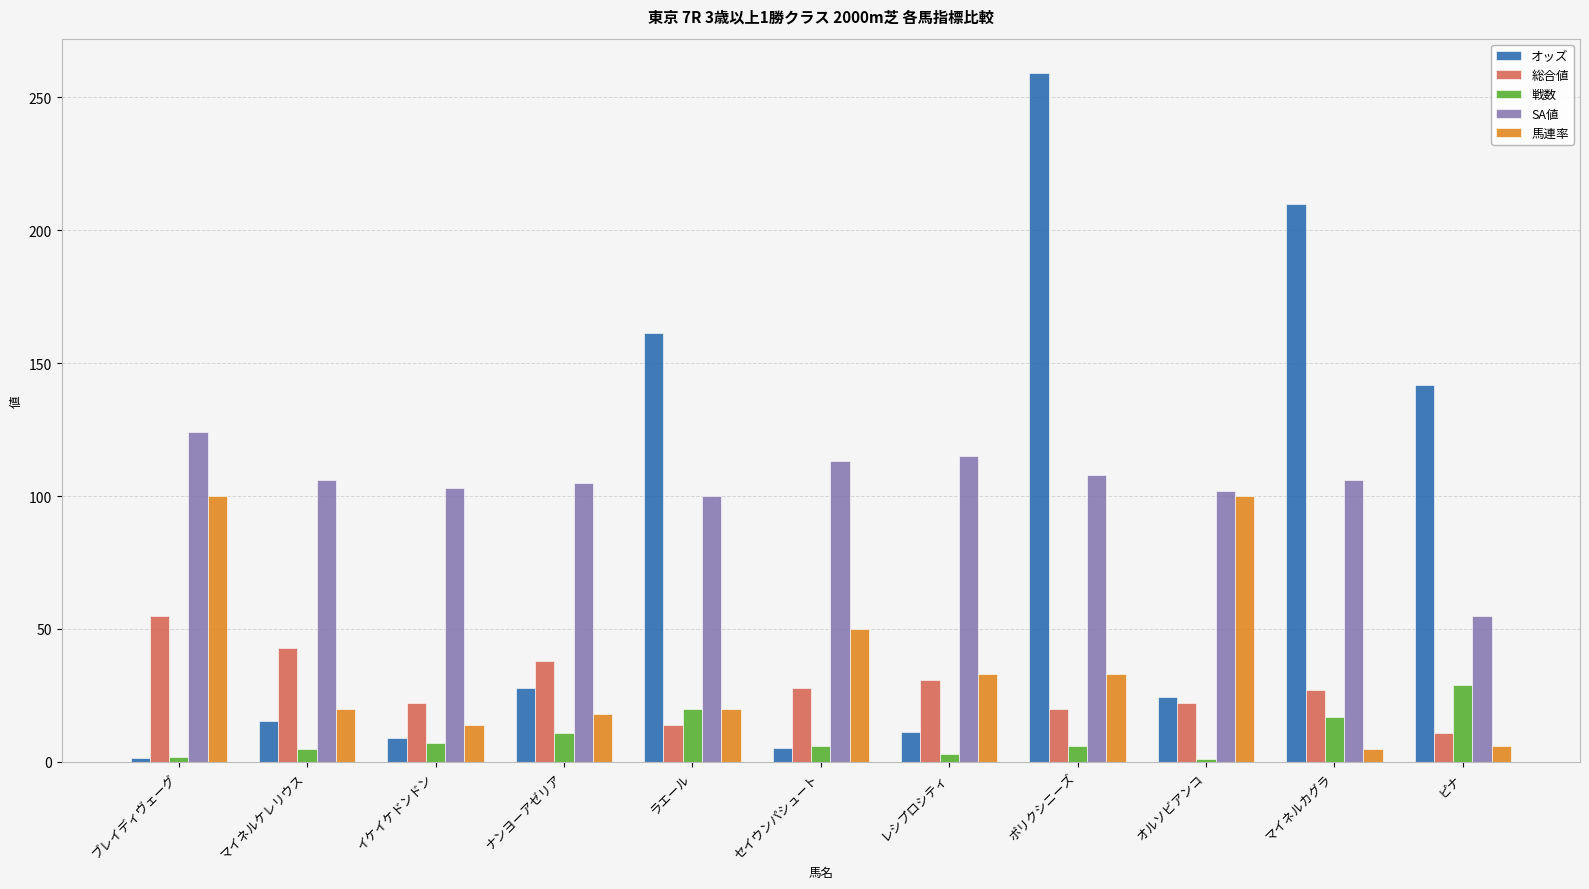

What is the difference between the highest and lowest values at ポリクシニーズ?

253.0